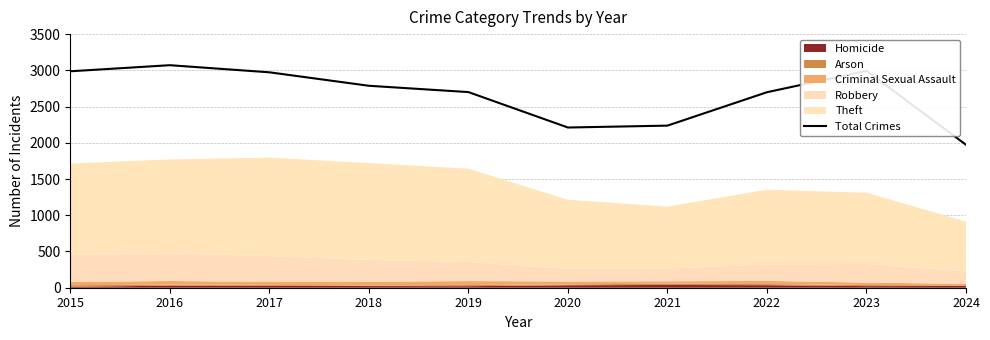

How many points are lower than both their immediate neighbors (excluding endpoints)?

1